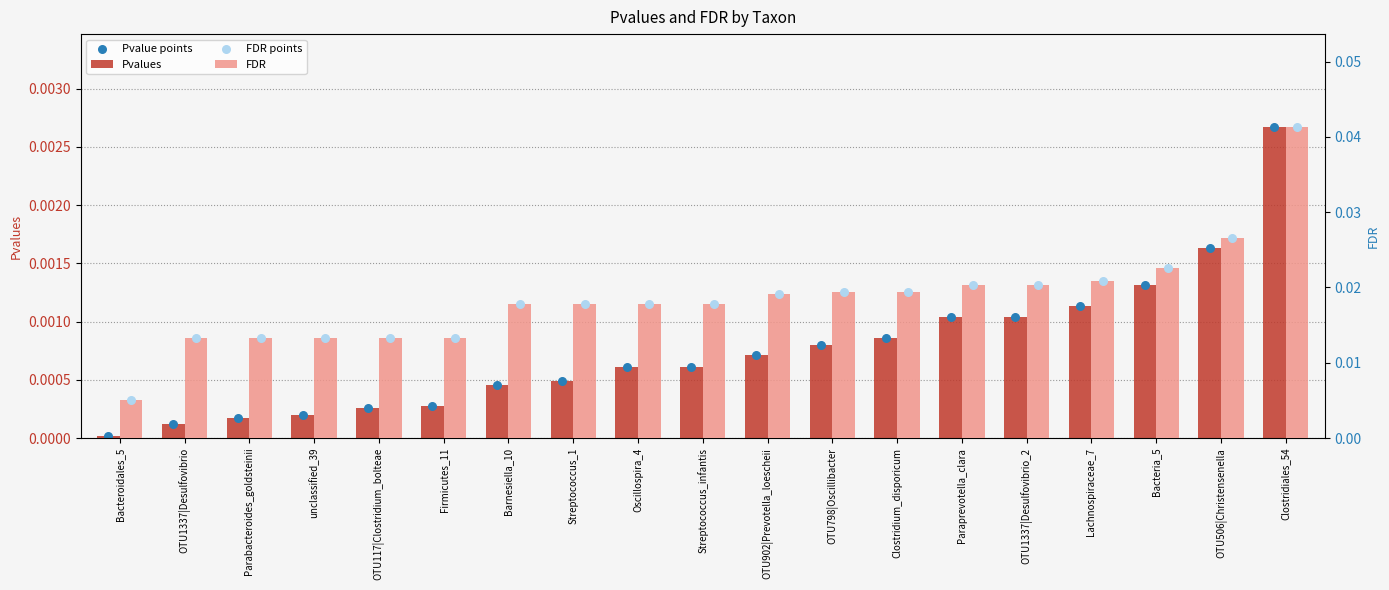

Which series has the widest spread of Y values?

FDR